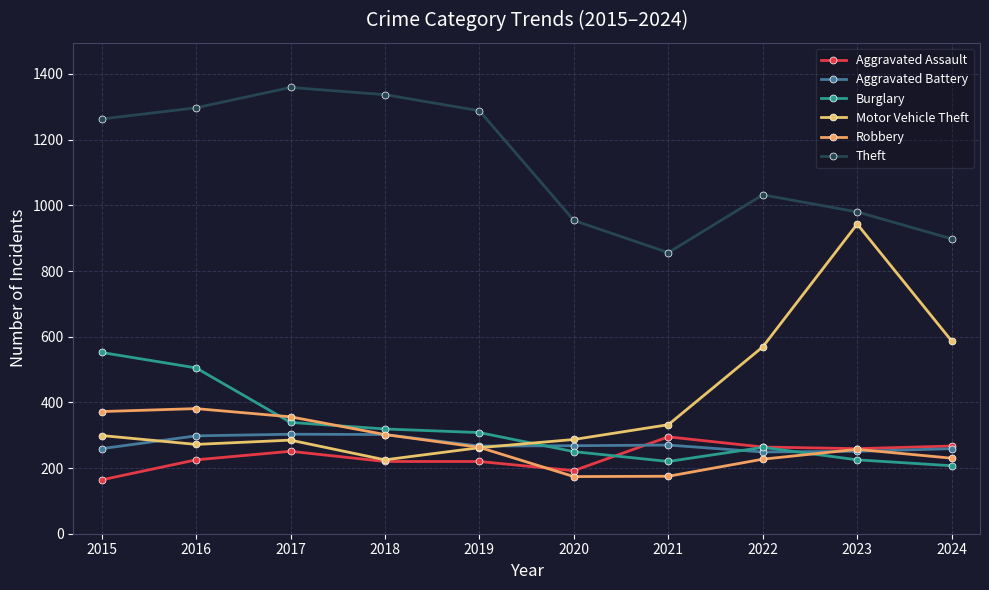

How many series are shown in this chart?

6